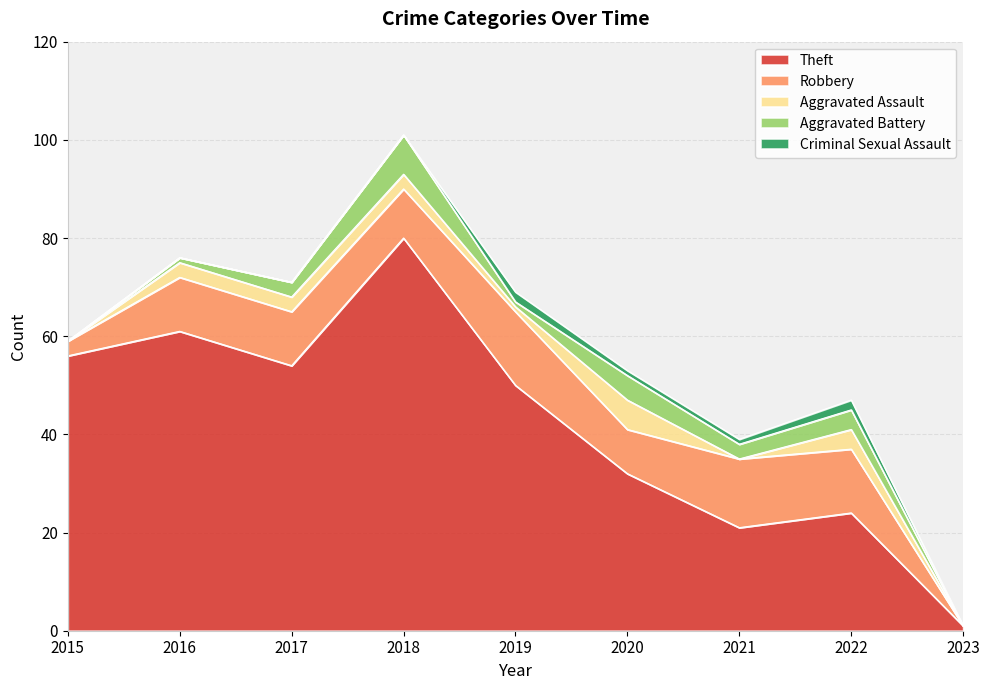

Reading right to left, what are all the values shown in this chart?

Theft: 2023=1	2022=24	2021=21	2020=32	2019=50	2018=80	2017=54	2016=61	2015=56
Robbery: 2023=0	2022=13	2021=14	2020=9	2019=15	2018=10	2017=11	2016=11	2015=3
Aggravated Assault: 2023=0	2022=4	2021=0	2020=6	2019=1	2018=3	2017=3	2016=3	2015=0
Aggravated Battery: 2023=0	2022=4	2021=3	2020=5	2019=1	2018=8	2017=3	2016=1	2015=0
Criminal Sexual Assault: 2023=0	2022=2	2021=1	2020=1	2019=2	2018=0	2017=0	2016=0	2015=0